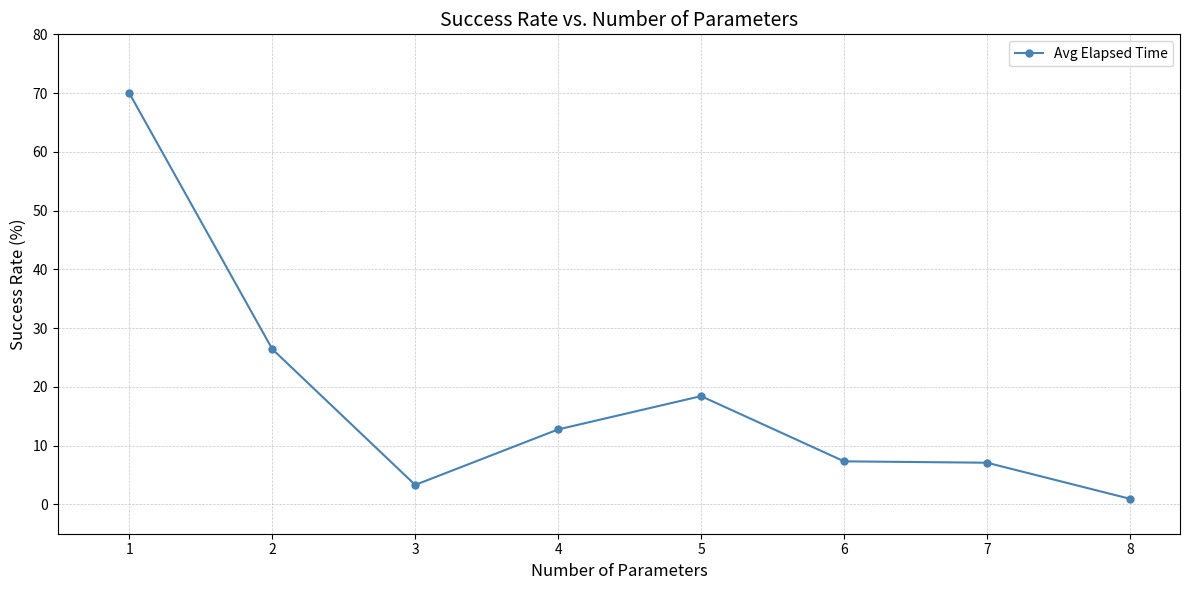

Approximately how many times larger is the value at 2 compared to 3?

8.0